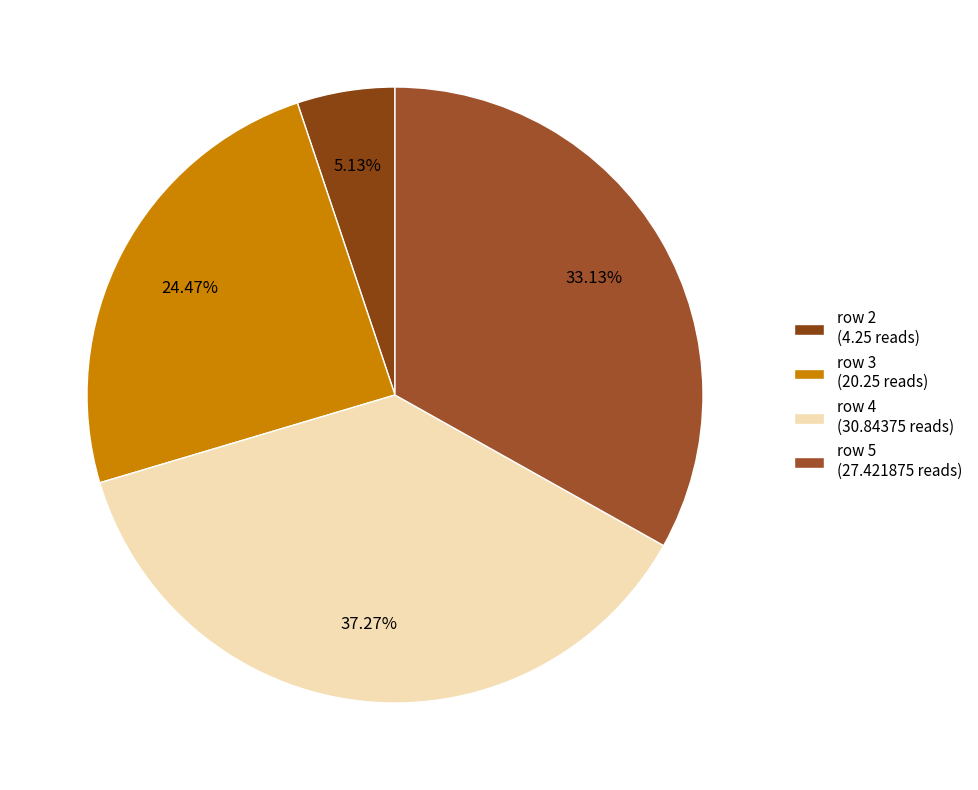

How many segments does this pie chart have?

4